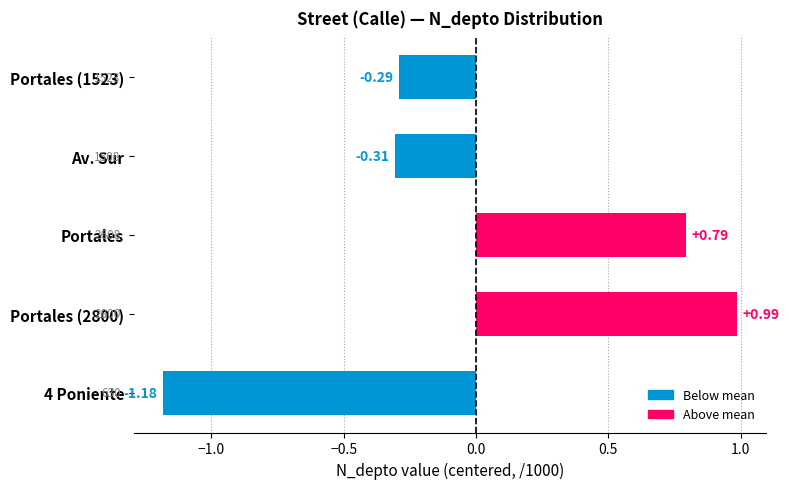

Rank the categories by value from highest to lowest.

Portales (2800), Portales, Portales (1523), Av. Sur, 4 Poniente